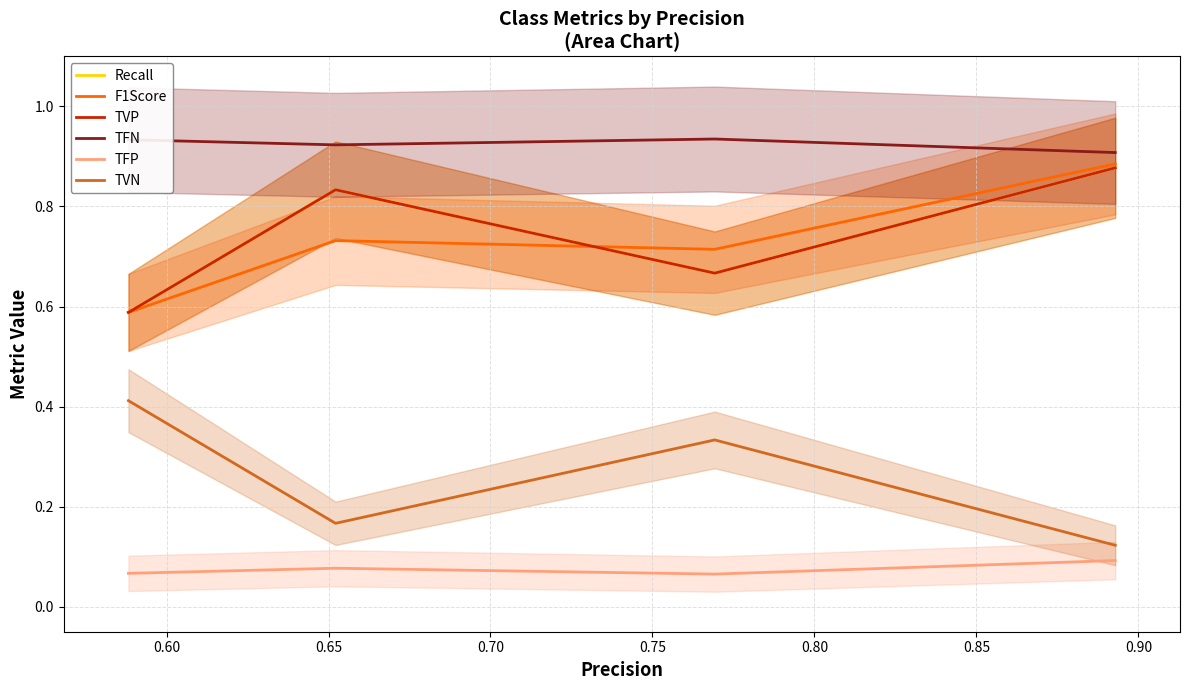

What are all the series names shown in the legend?

Recall, F1Score, TVP, TFN, TFP, TVN